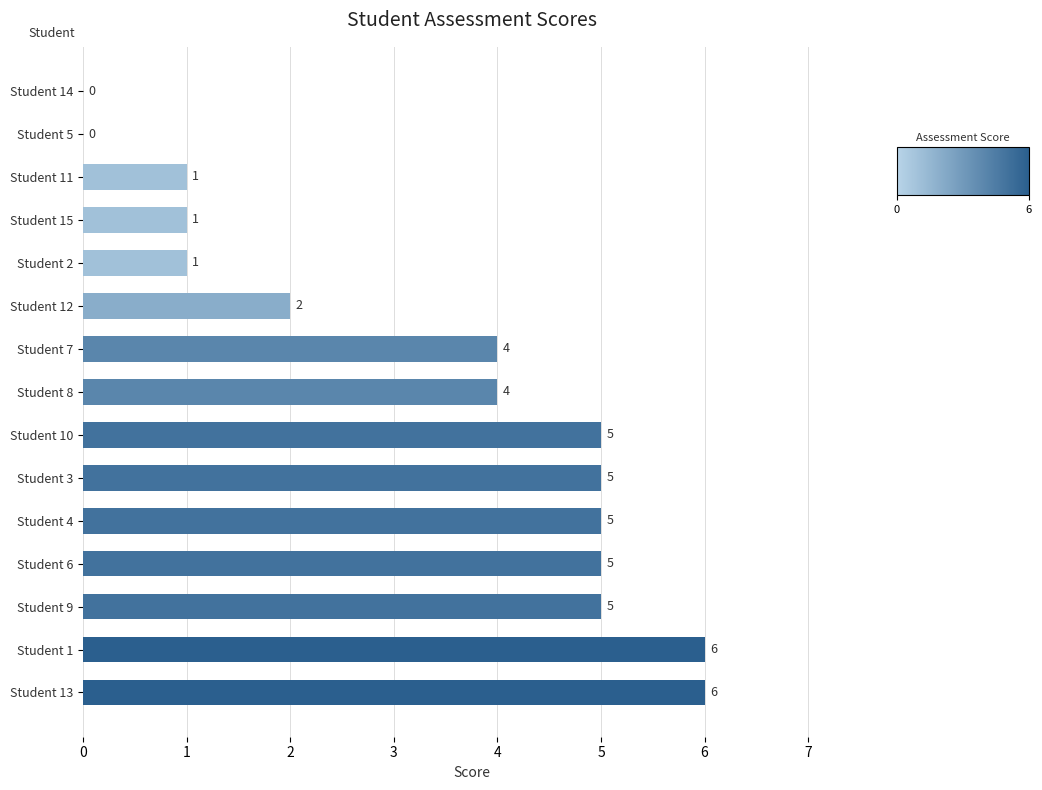

What is the maximum value shown in the chart?

6